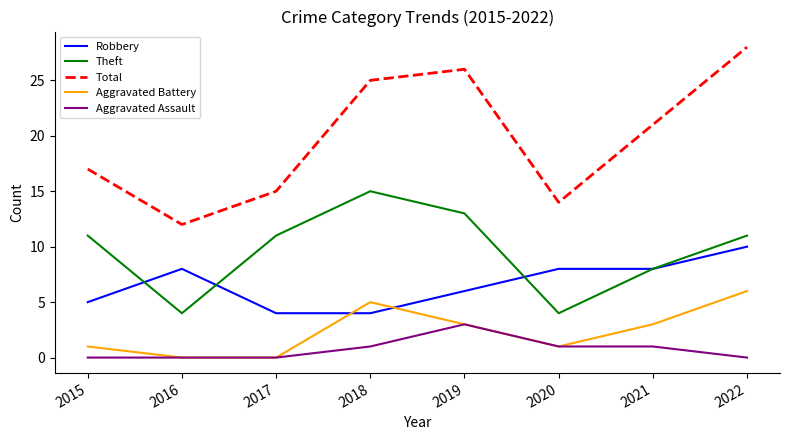

Where is Total nearest to the value 20?

2021